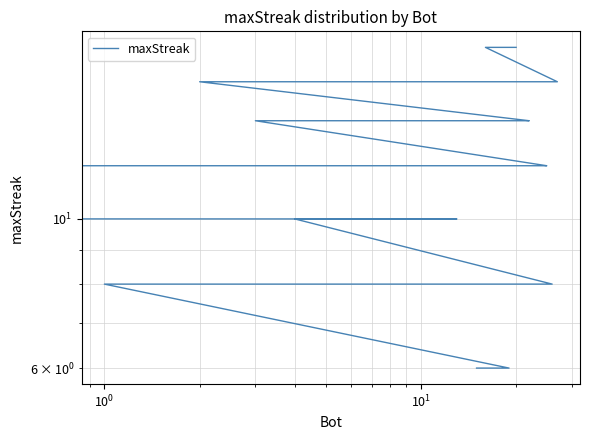

Count the values in the range 8 to 14.

19